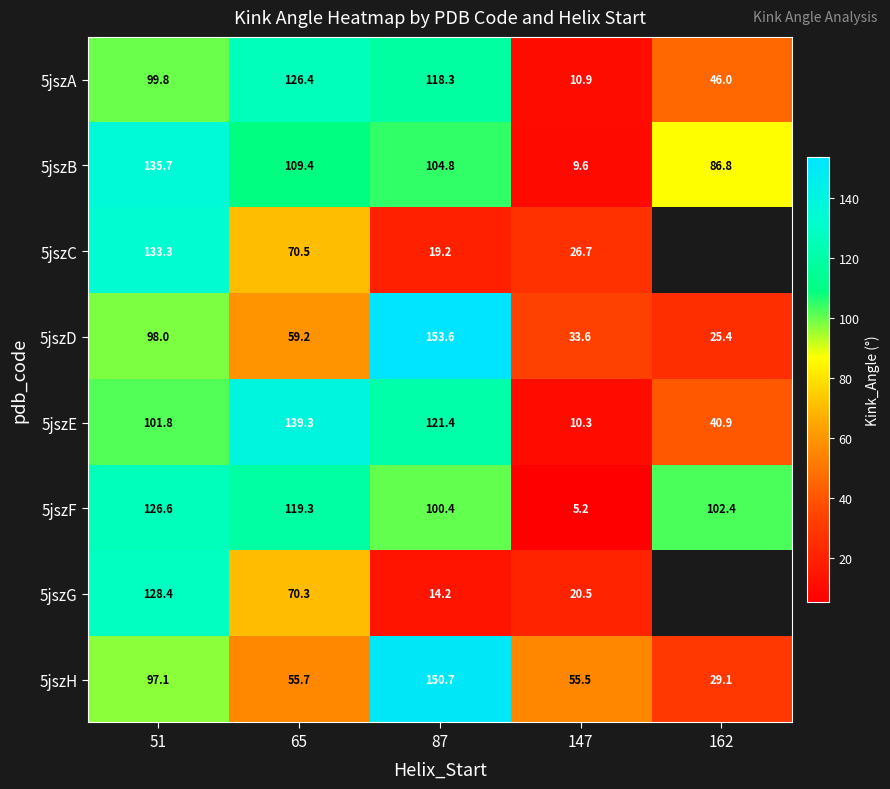

The value of 5jszC at 87 is 4.9. True or false?

False